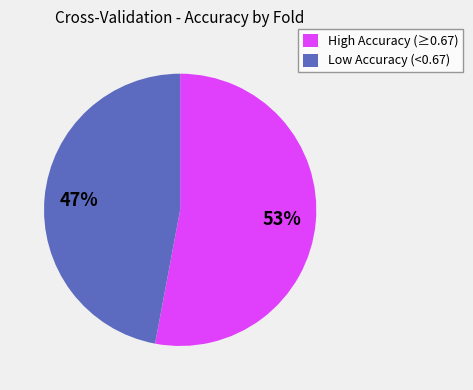

Is the sum of High Accuracy (≥0.67) and Low Accuracy (<0.67) greater than half?

Yes